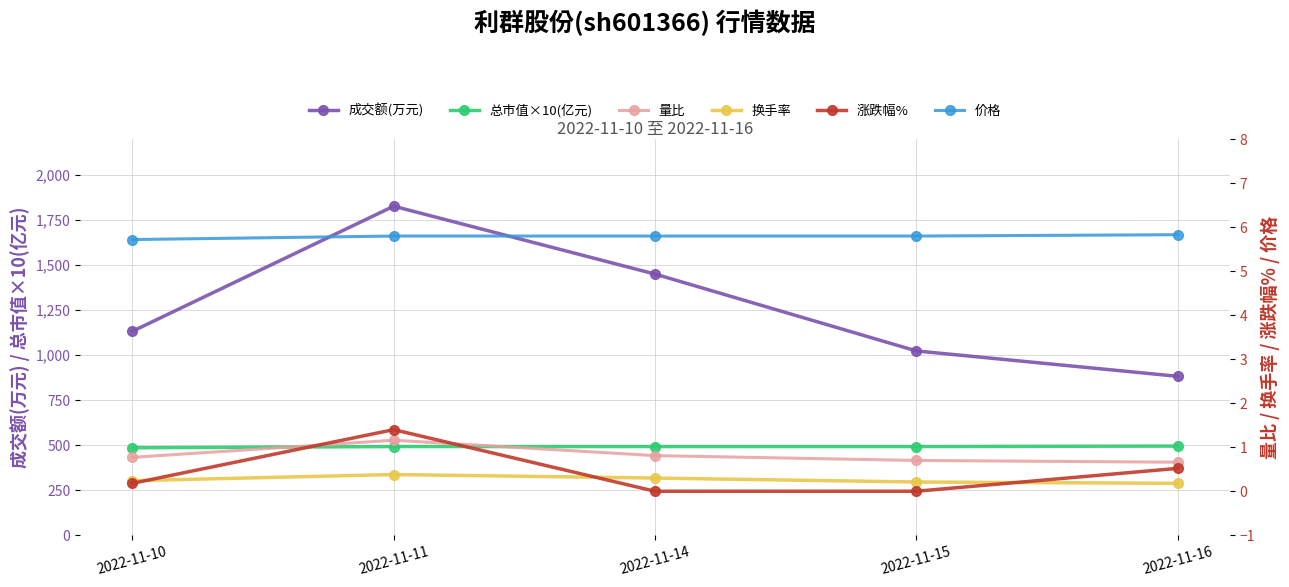

What is the value of the 成交额(万元) point at the 3rd from the left?

1451.0